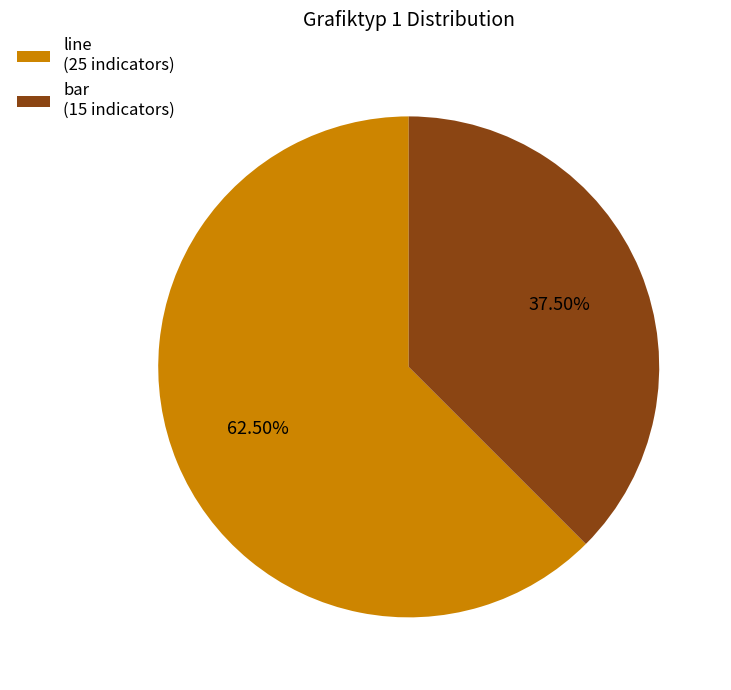

How many segments does this pie chart have?

2